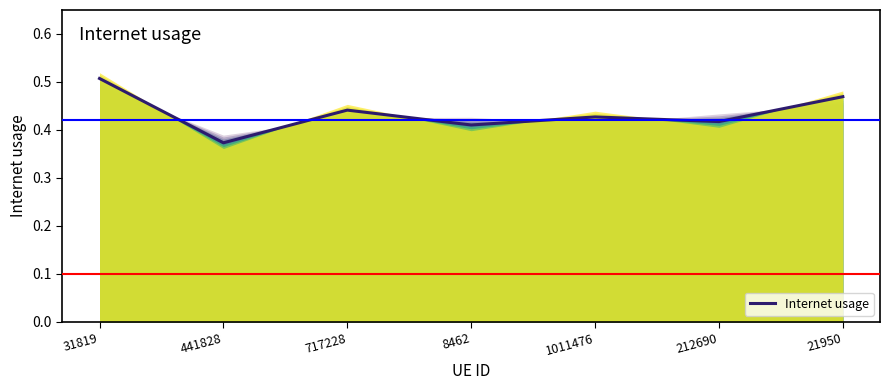

Reading left to right, what are all the values shown in this chart?

0.5	0.4	0.4	0.4	0.4	0.4	0.5